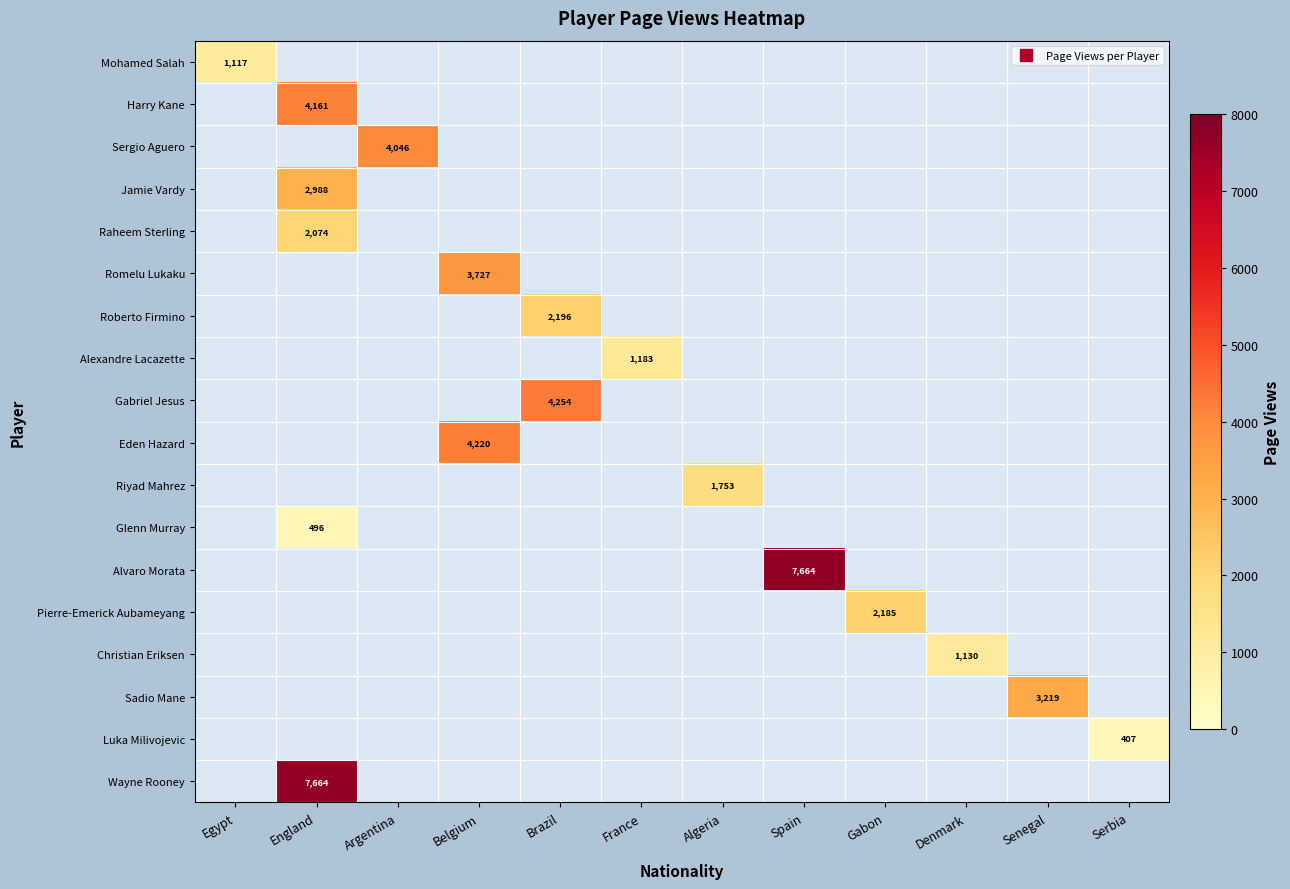

How many categories are shown in the chart?

12